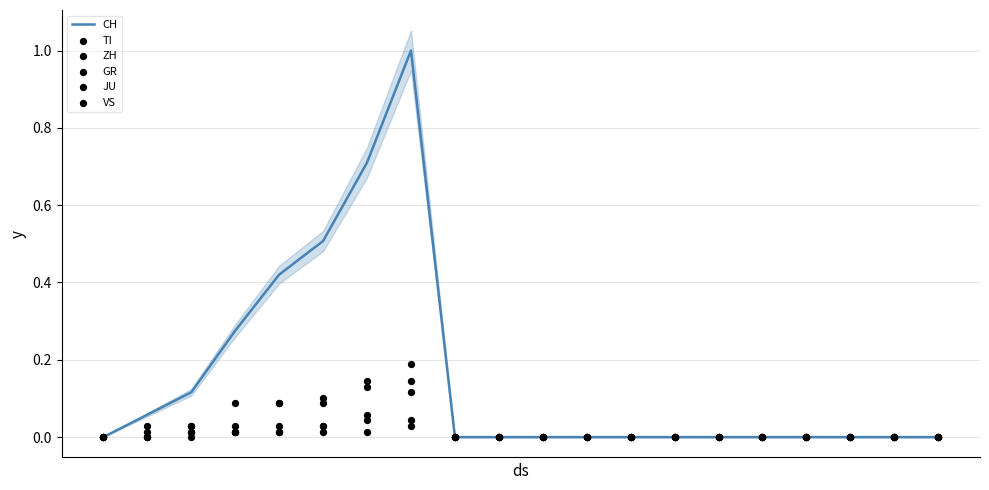

What is the maximum value for CH?

1.0